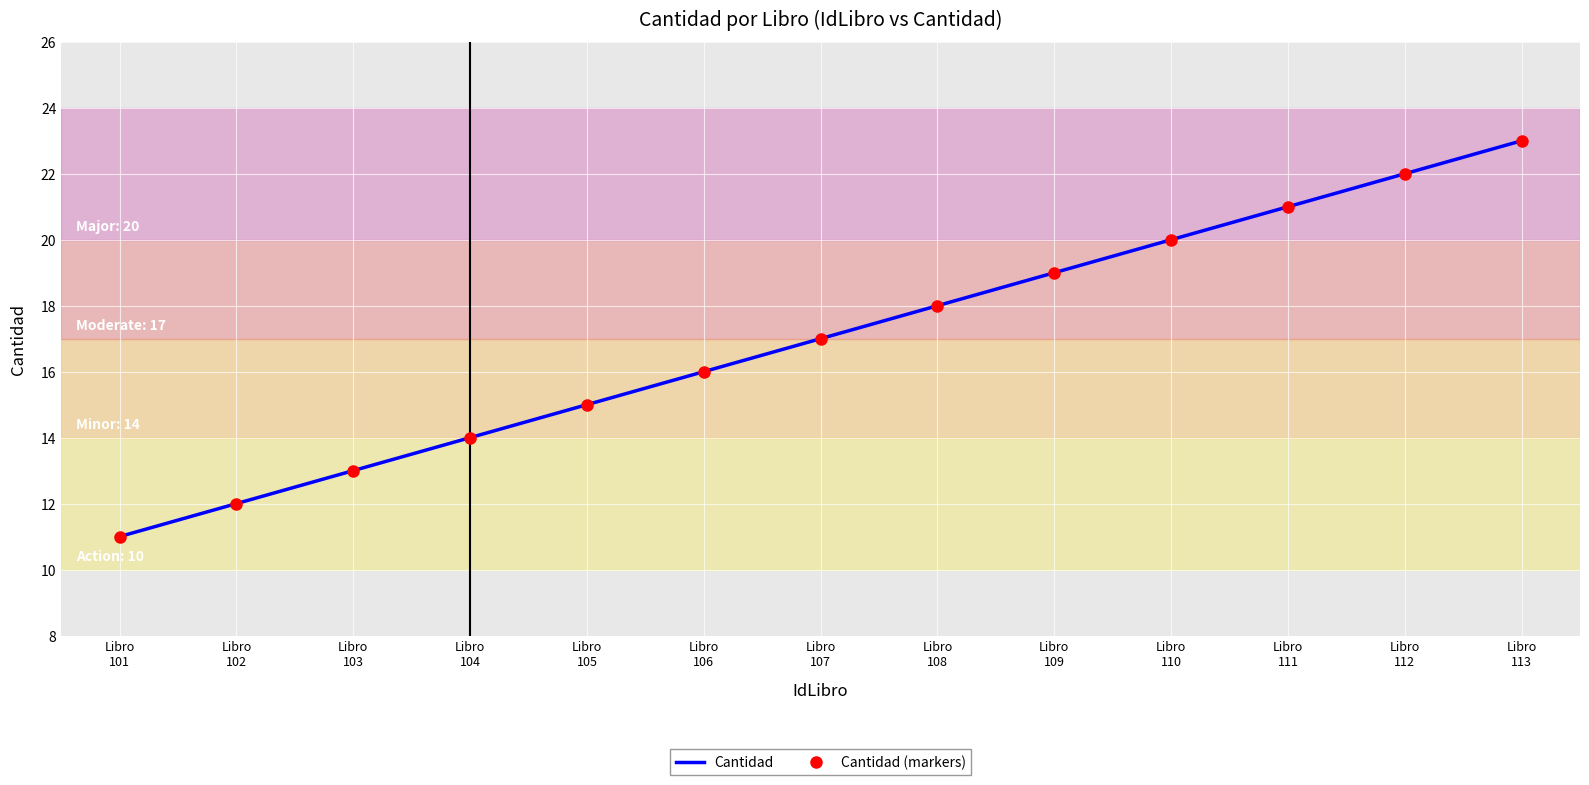

Between Libro
109 and Libro
111, which series saw the biggest shift?

Cantidad